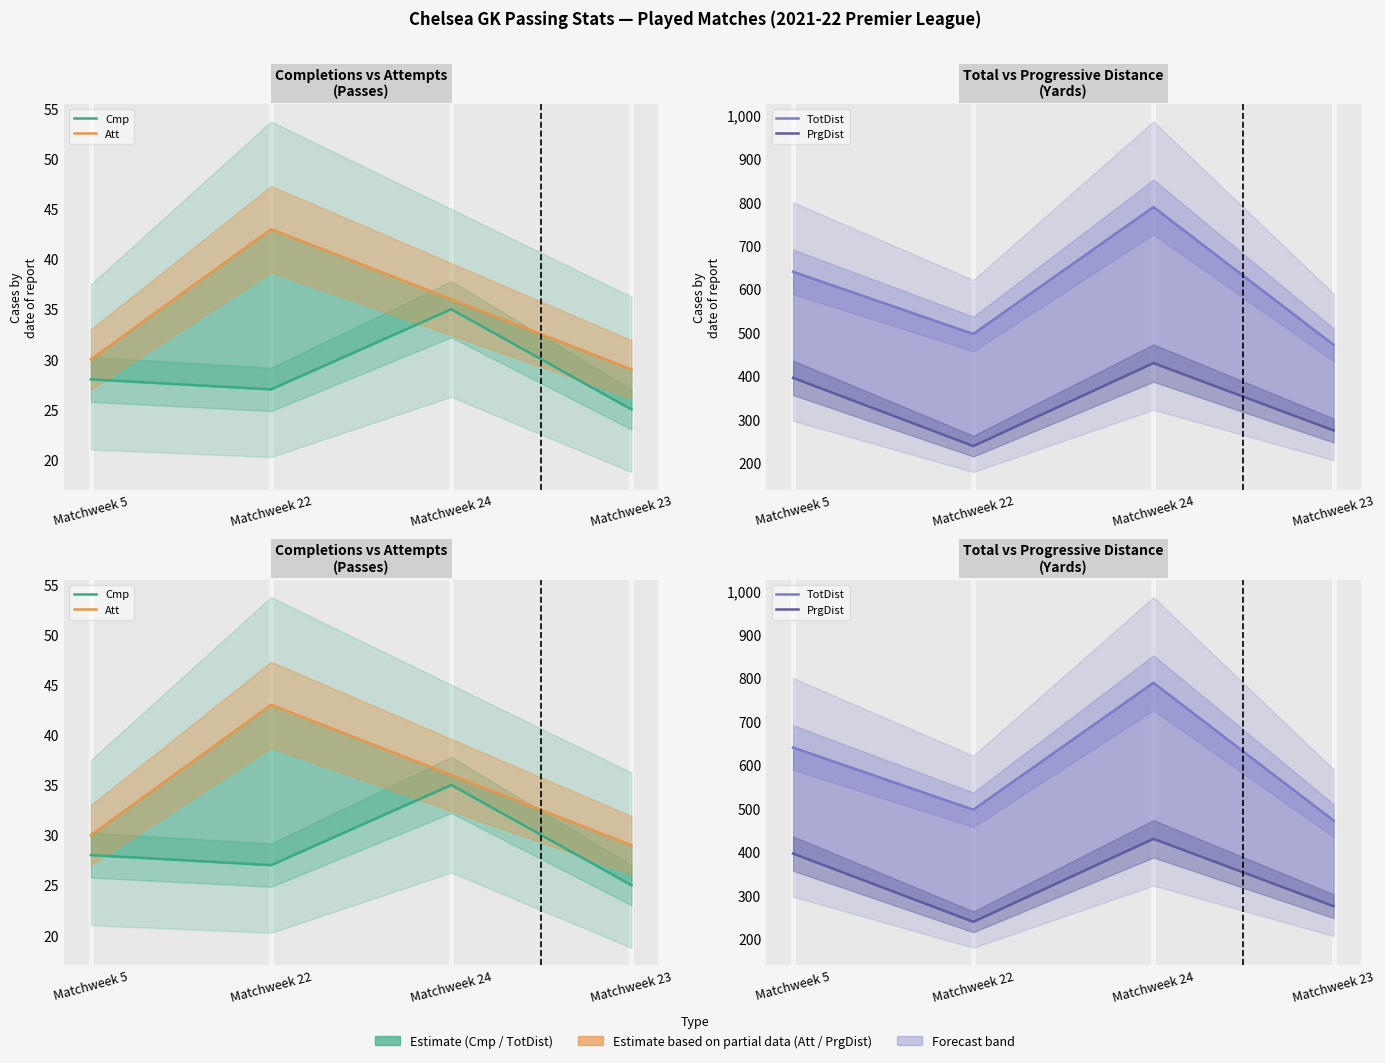

What is the greatest value displayed?

789